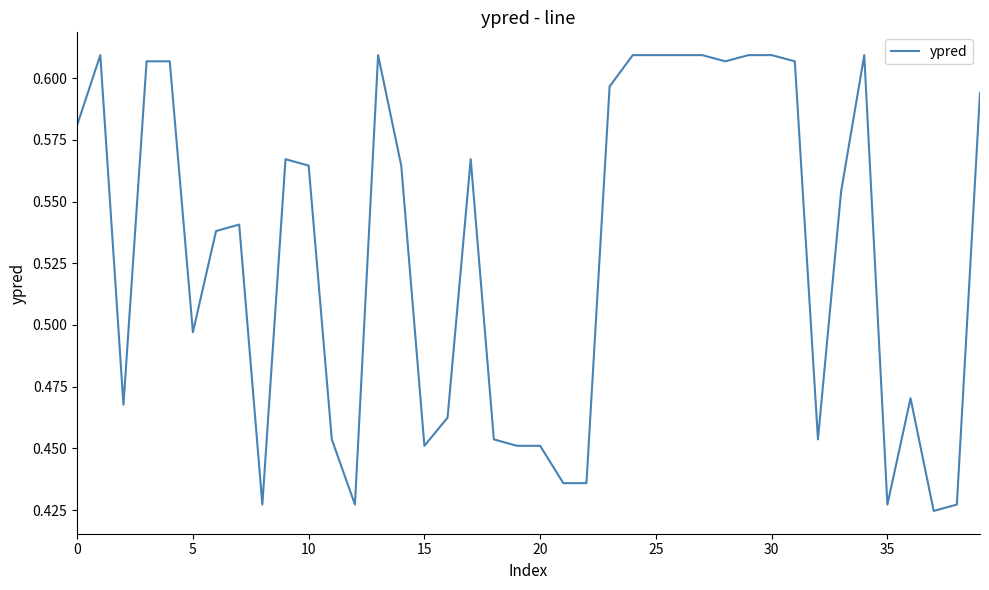

What is the difference between the second highest and minimum values?

0.2